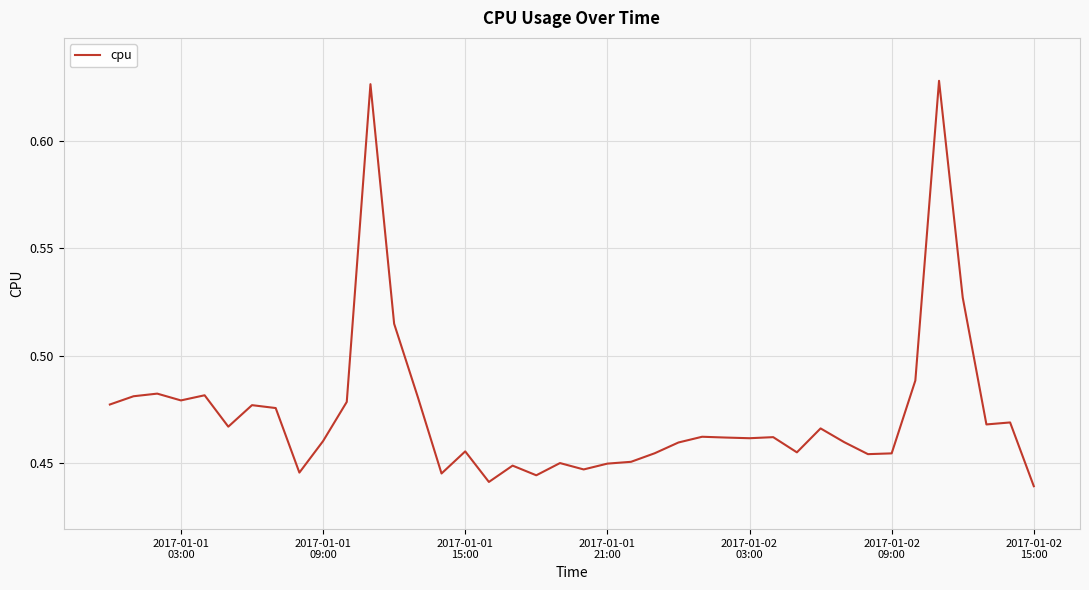

What is the sum of all values?

18.9